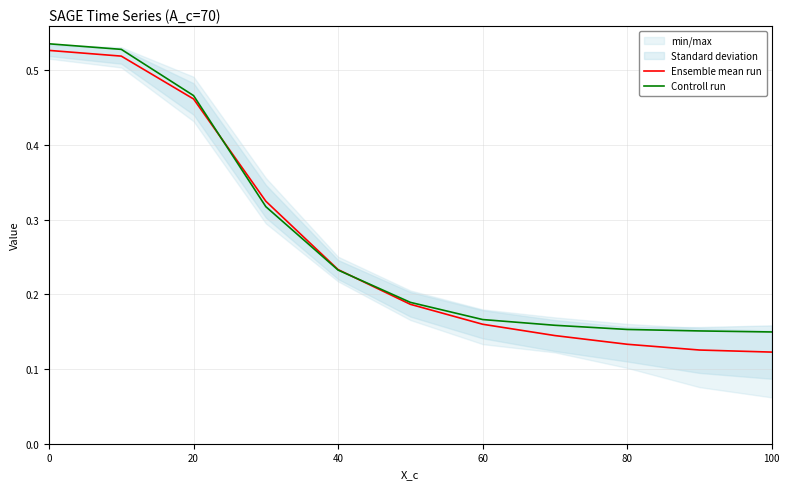

Is the value of Controll run at 100 greater than the value of Ensemble mean run at 40?

No